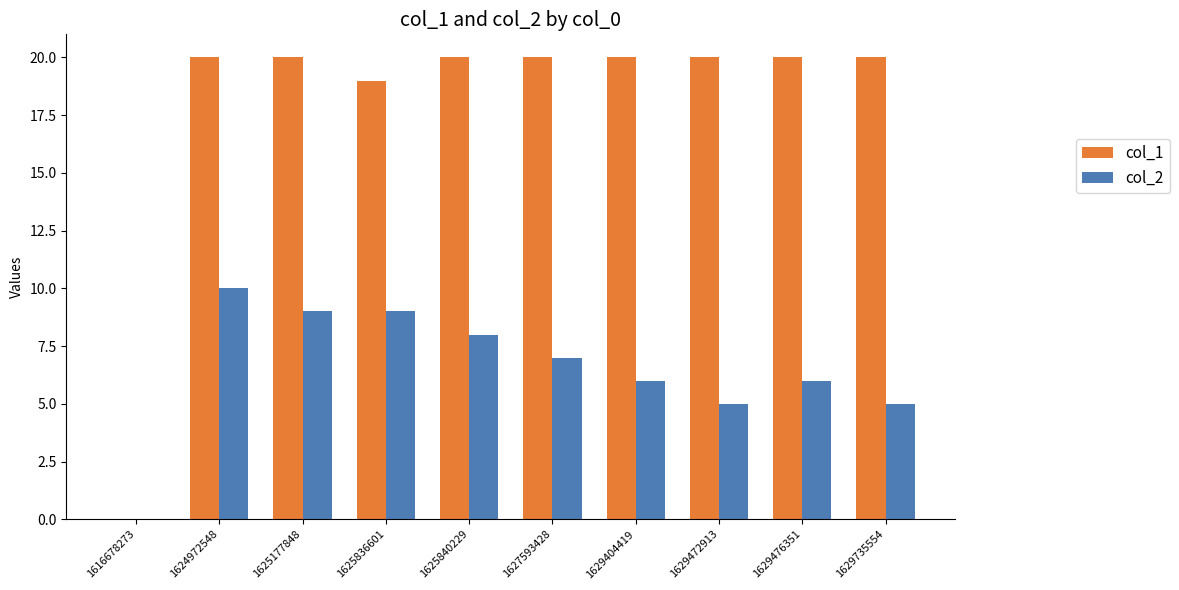

The col_1 series shows 19 at 1625836601. True or false?

True